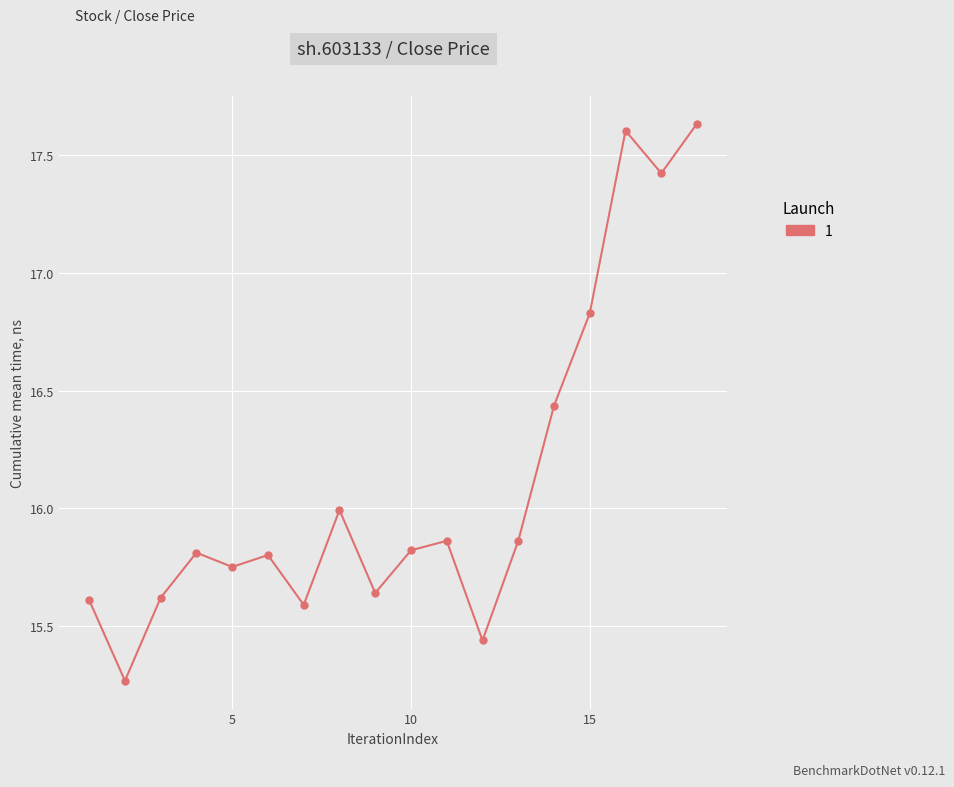

True or false: there are more than 0 points higher than both neighbors.

True